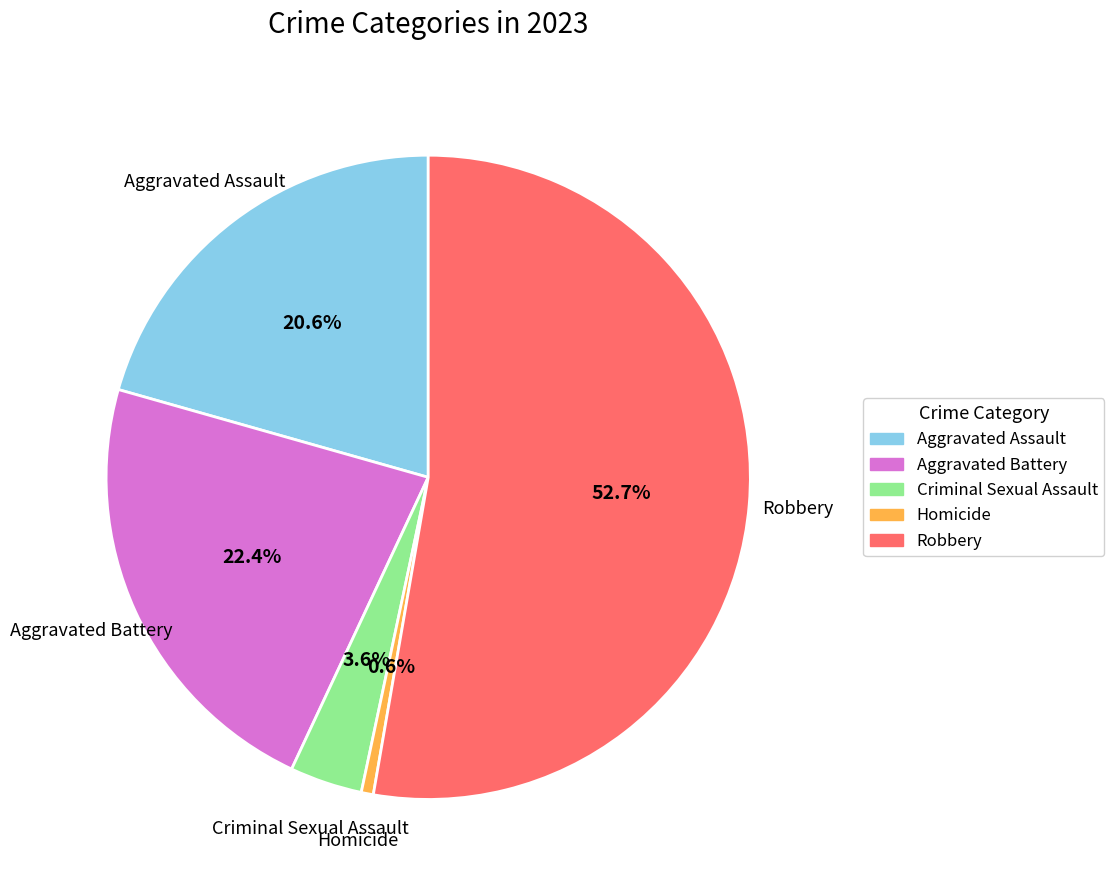

Rank the categories by value from lowest to highest.

Homicide, Criminal Sexual Assault, Aggravated Assault, Aggravated Battery, Robbery